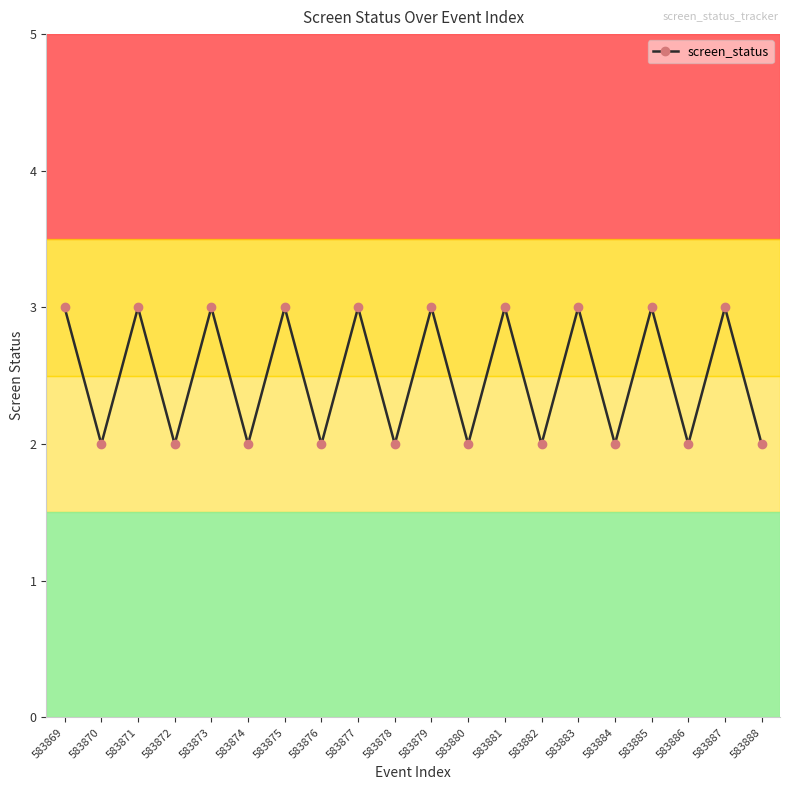

The value at 583877 is 3. True or false?

True